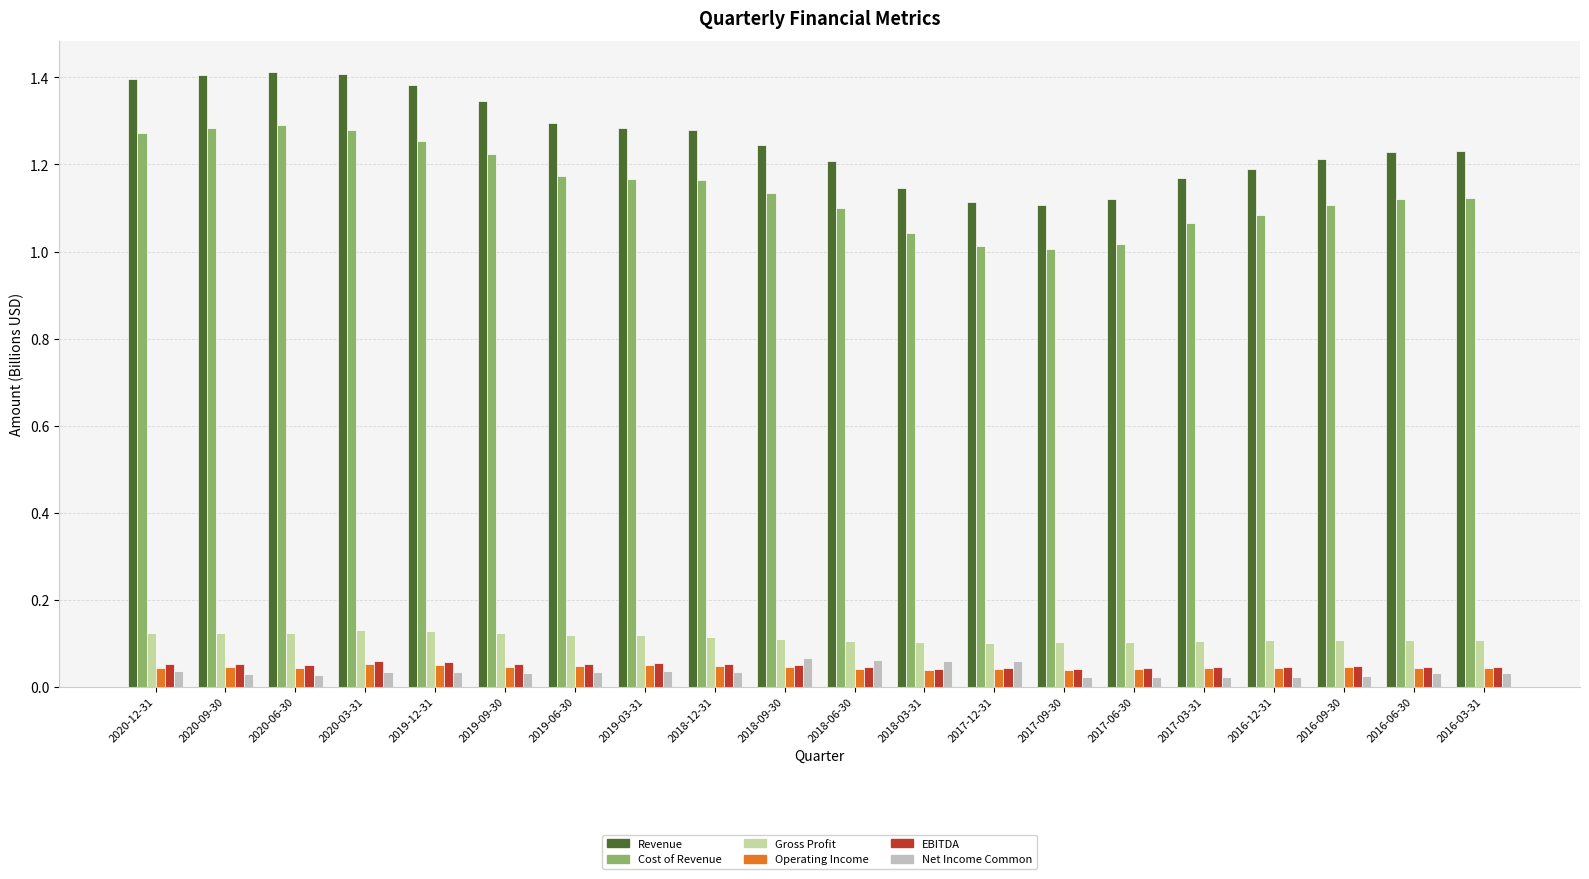

What is the difference between the maximum and second lowest values in the Cost of Revenue series?

0.3